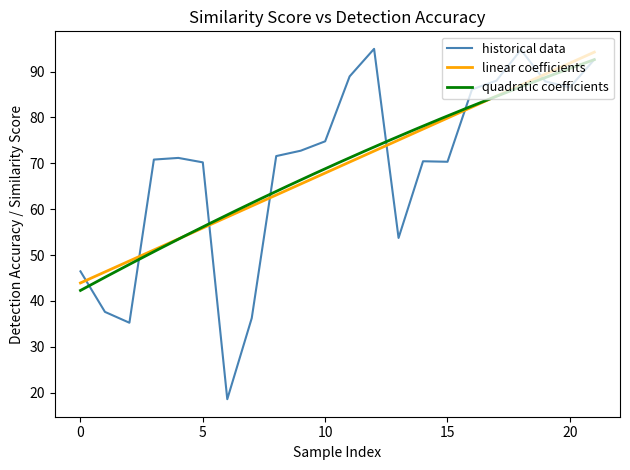

Does the chart display data point markers on the line(s)?

No